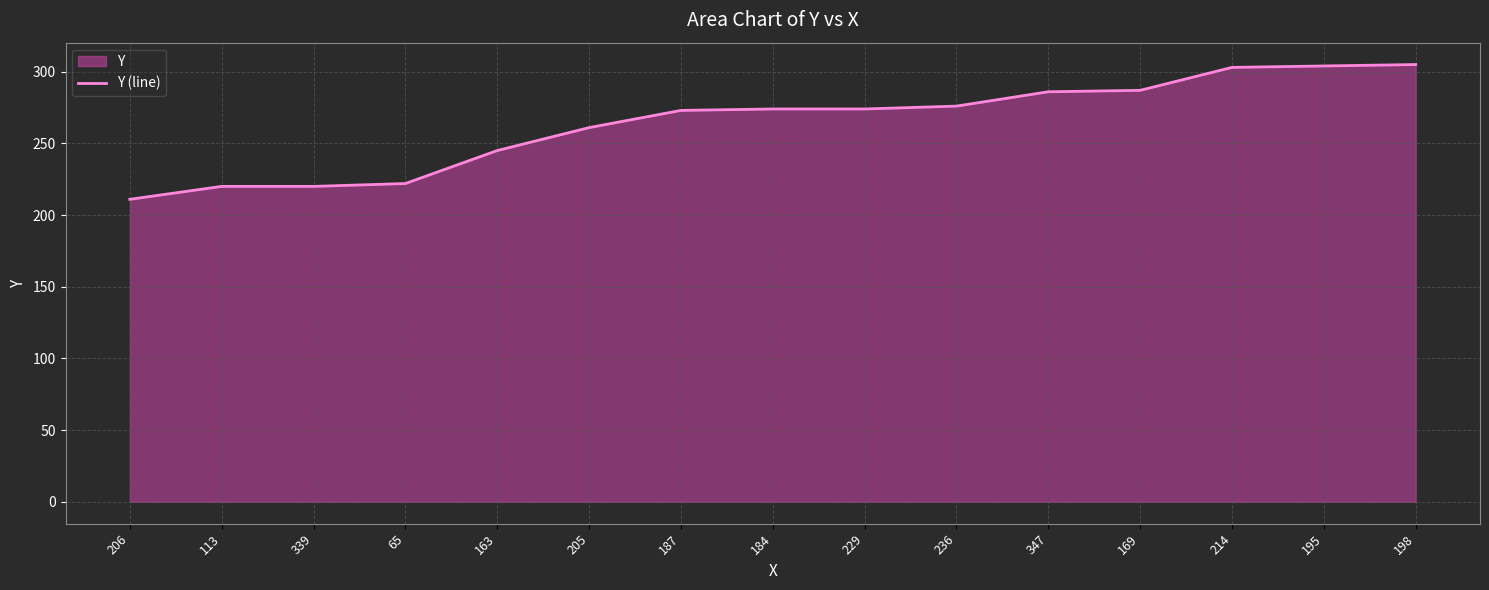

What is the average value?

264